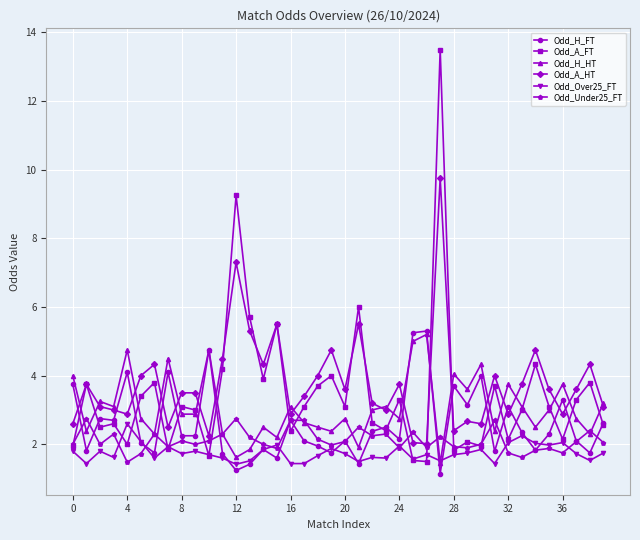

What is the value of the Odd_Under25_FT point at the 34th from the left?

1.6